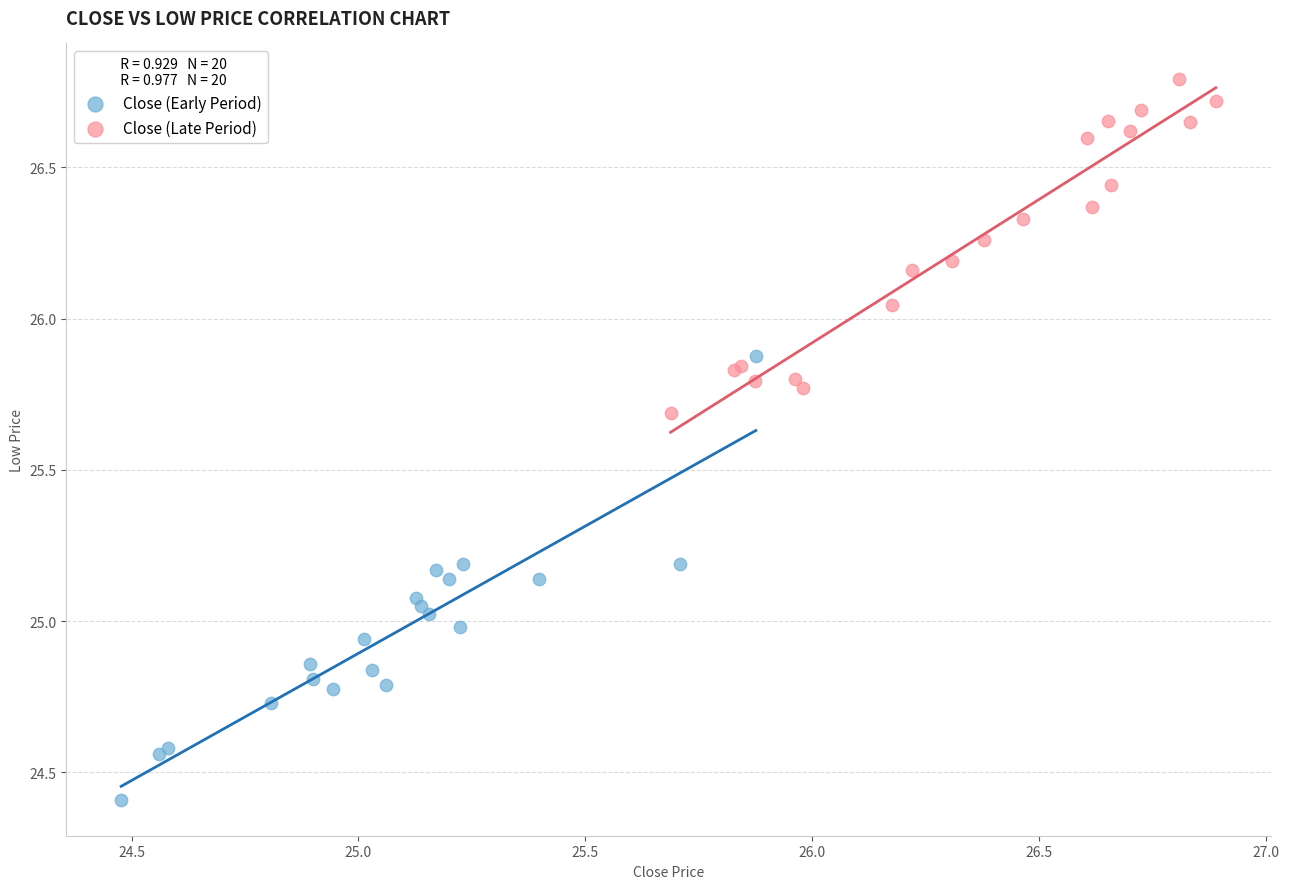

Which series has the widest spread of Y values?

Close (Early Period)